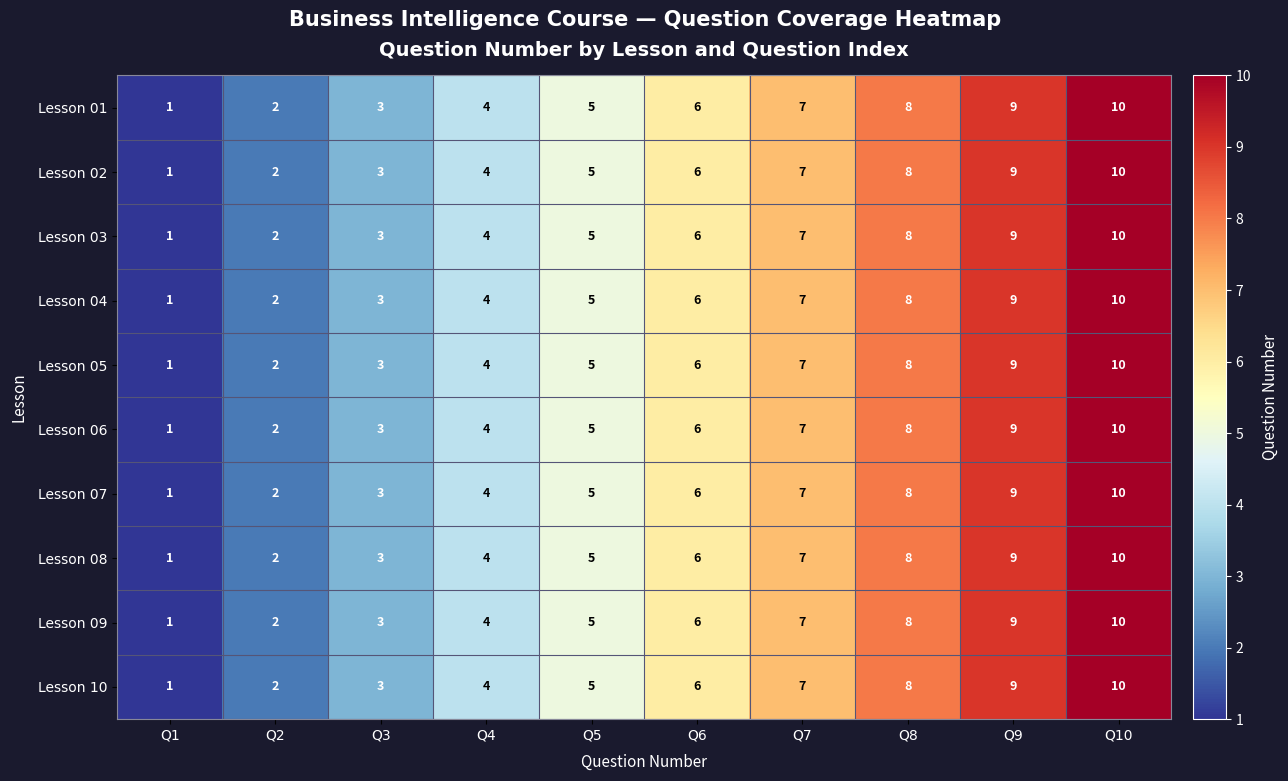

Is it true that Lesson 03 equals 3 at Q9?

False